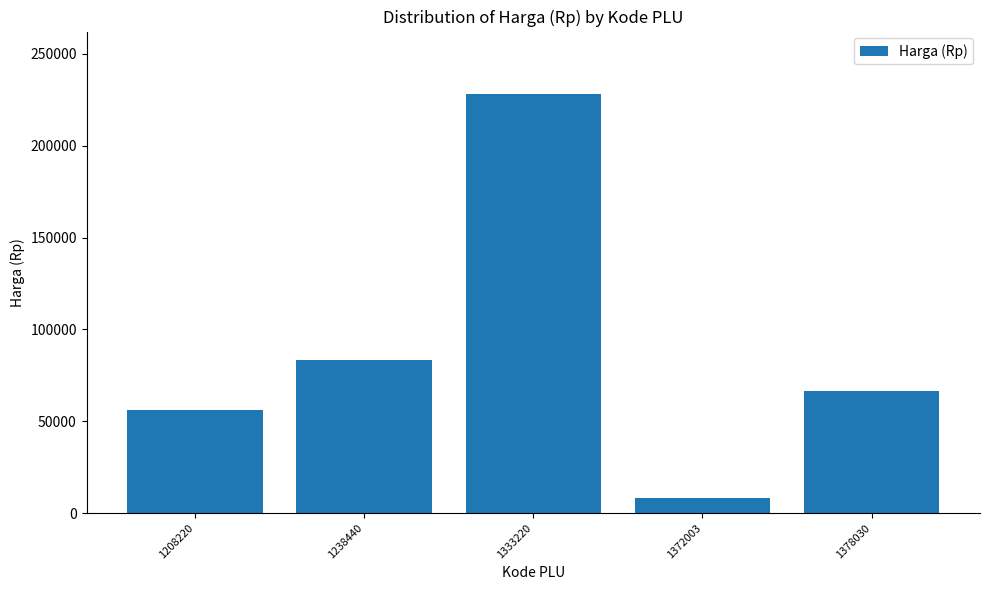

Count the number of data series in this chart.

1